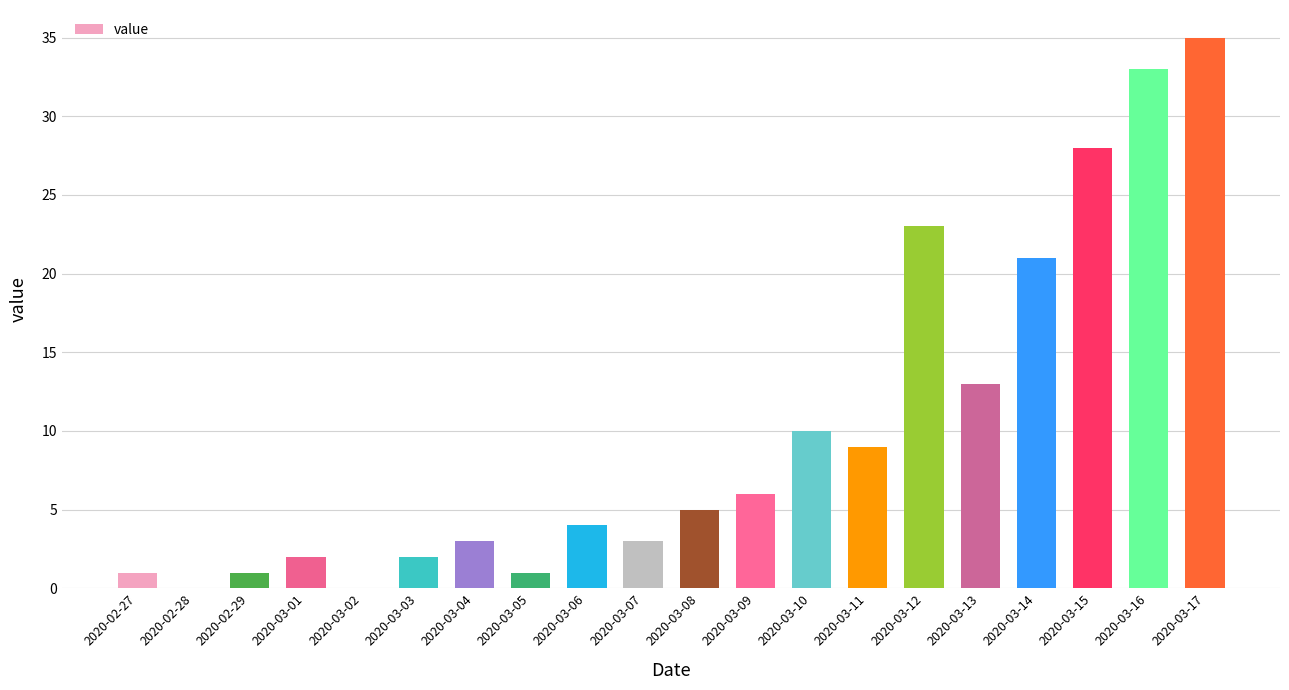

Which label corresponds to the largest value in the chart?

2020-03-17